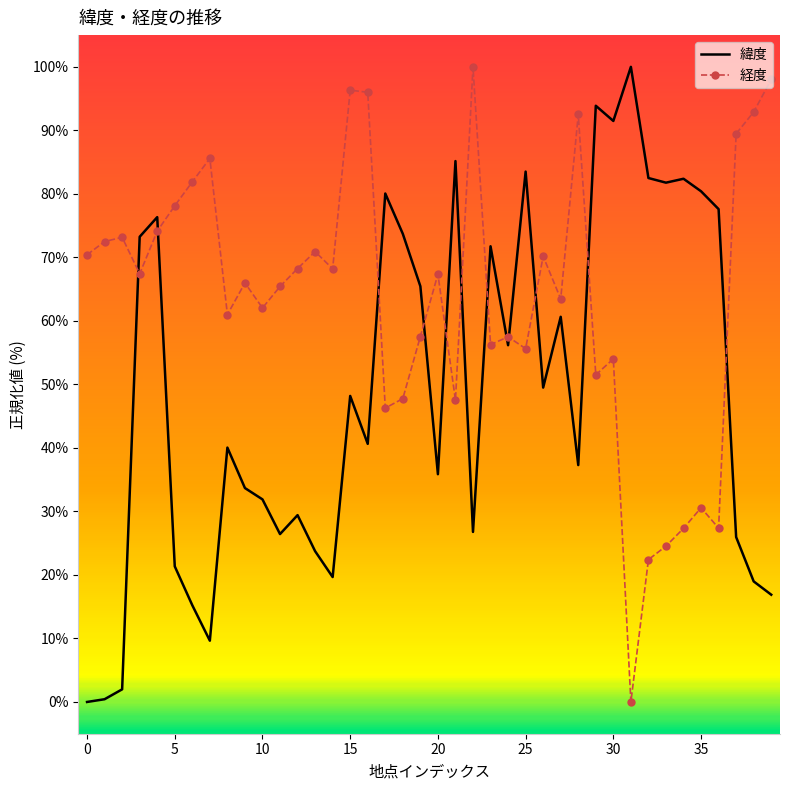

What is the difference between the maximum and minimum values in the 緯度 series?

100.0